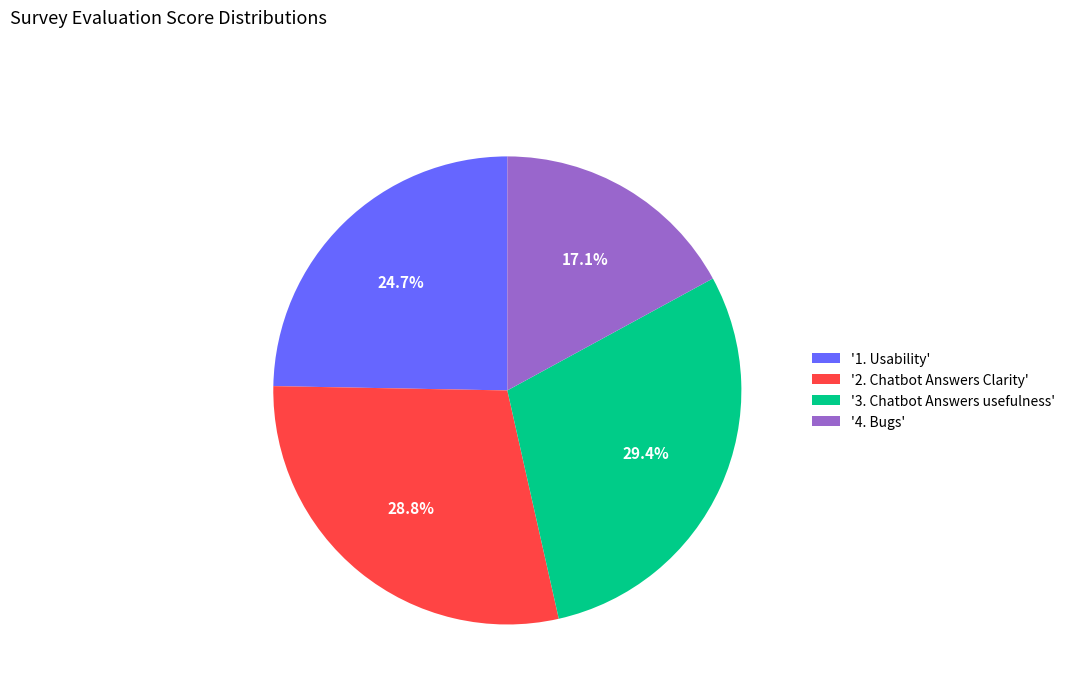

Rank the categories by value from lowest to highest.

'4. Bugs', '1. Usability', '2. Chatbot Answers Clarity', '3. Chatbot Answers usefulness'